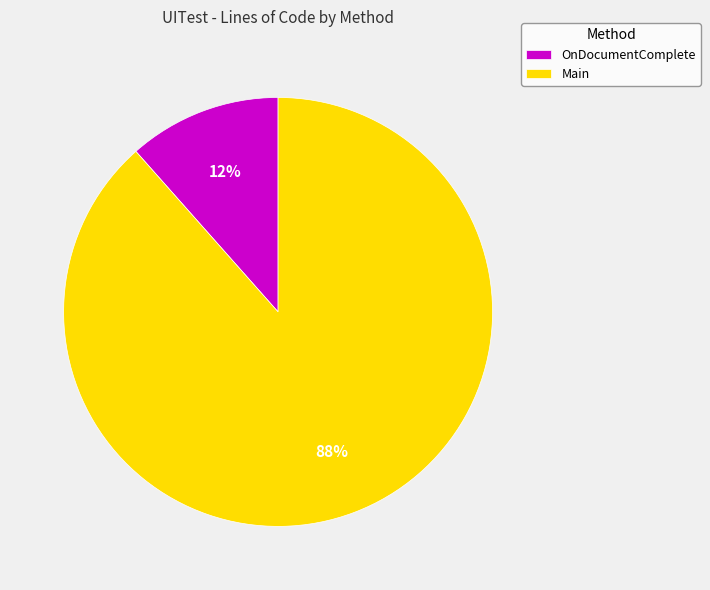

To the nearest percent, what is the average slice percentage?

50%